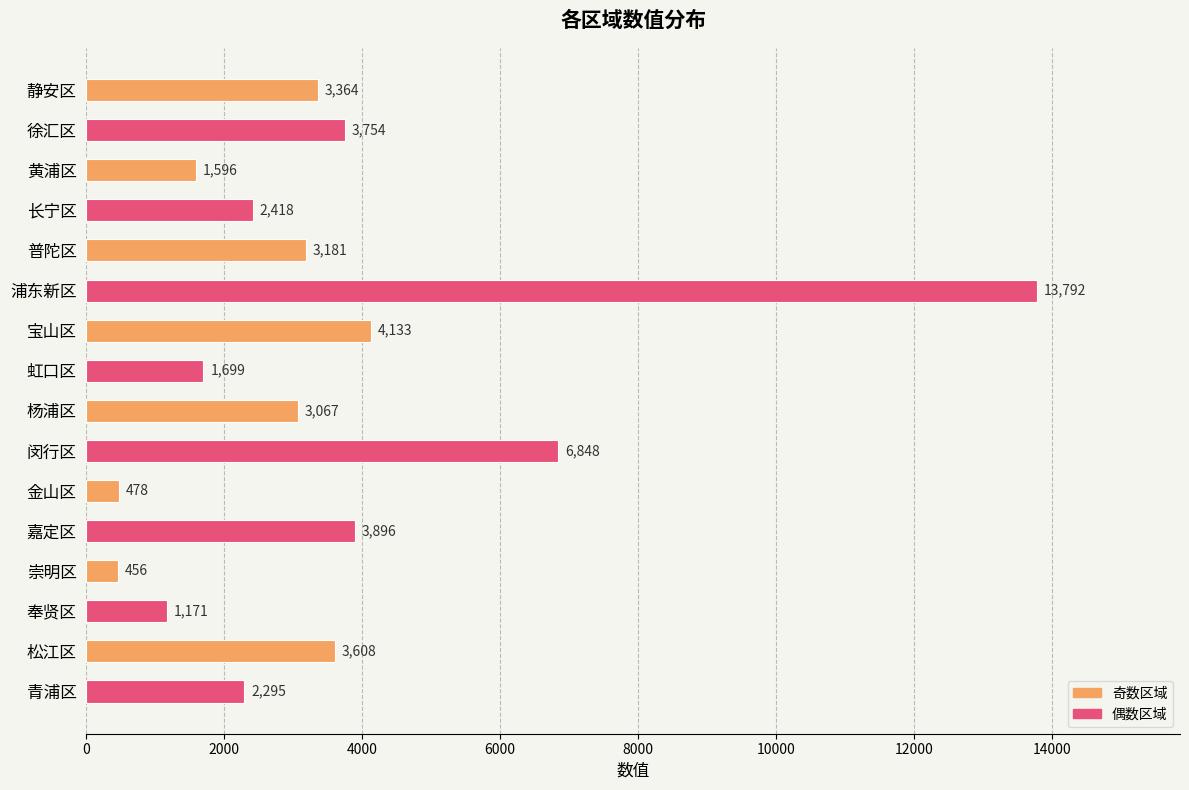

Reading top to bottom, transcribe all the data shown in this chart.

3364	3754	1596	2418	3181	13792	4133	1699	3067	6848	478	3896	456	1171	3608	2295